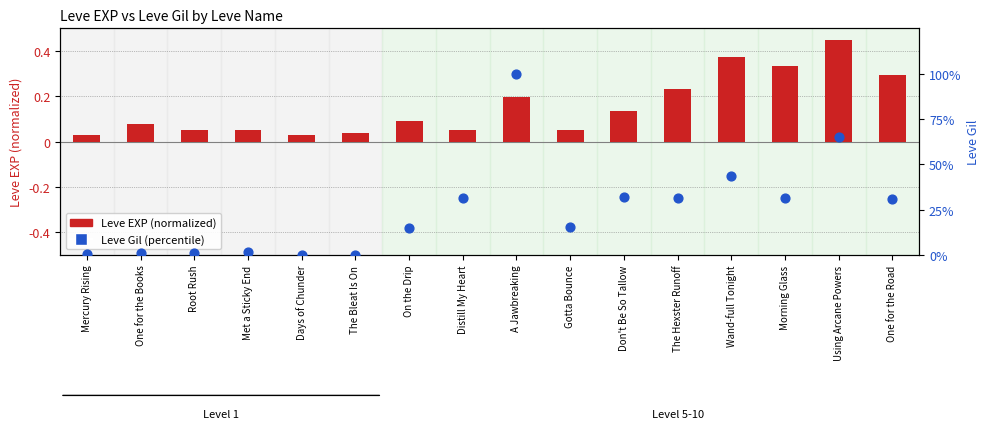

What are all the series names shown in the legend?

Leve EXP (normalized), Leve Gil (percentile)